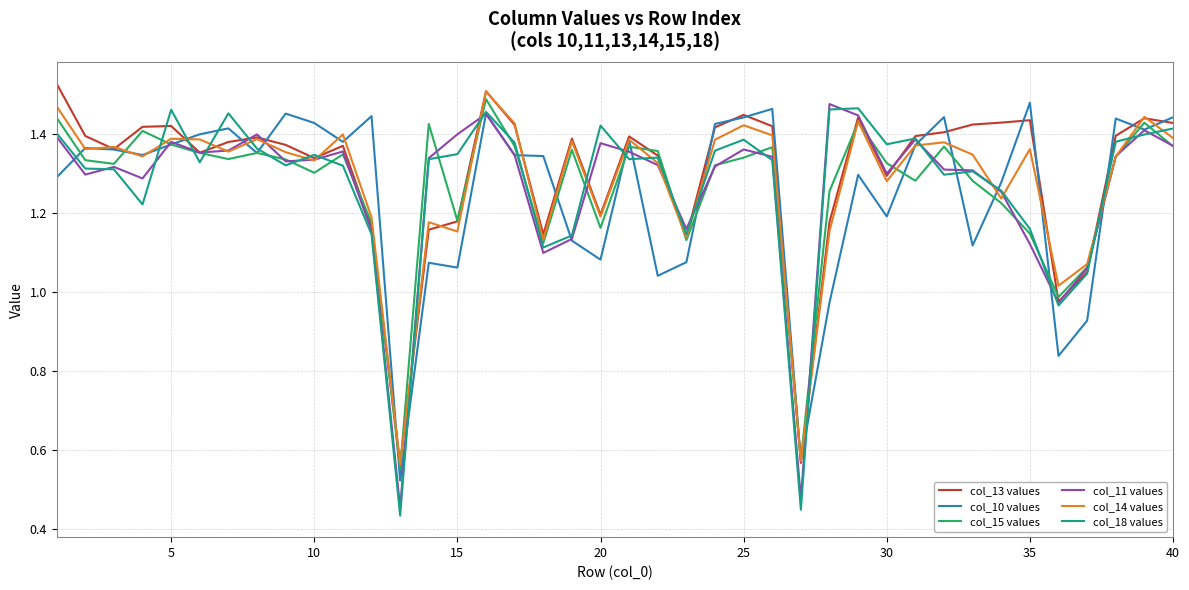

Which series has the widest spread of values?

col_18 values